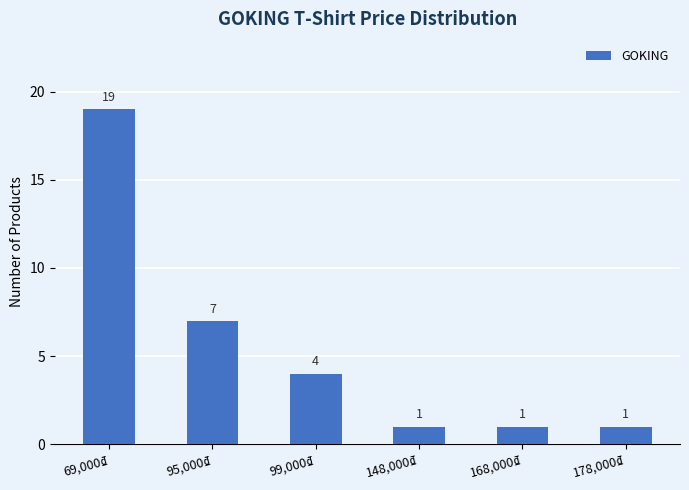

True or false: the data shows 11 at 95,000₫.

False